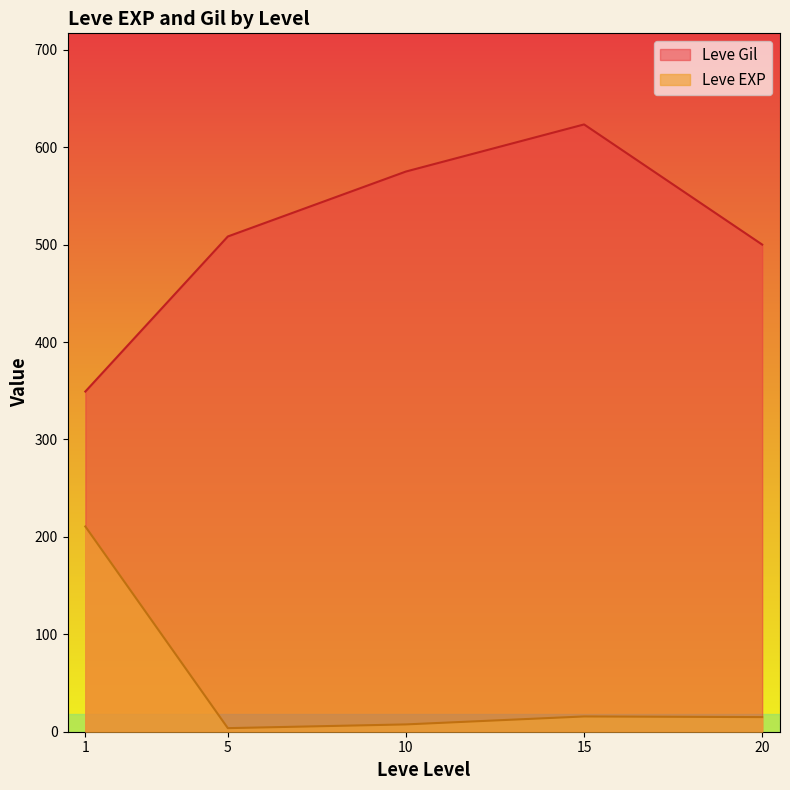

Rank the series at 5 from lowest to highest value.

Leve EXP, Leve Gil